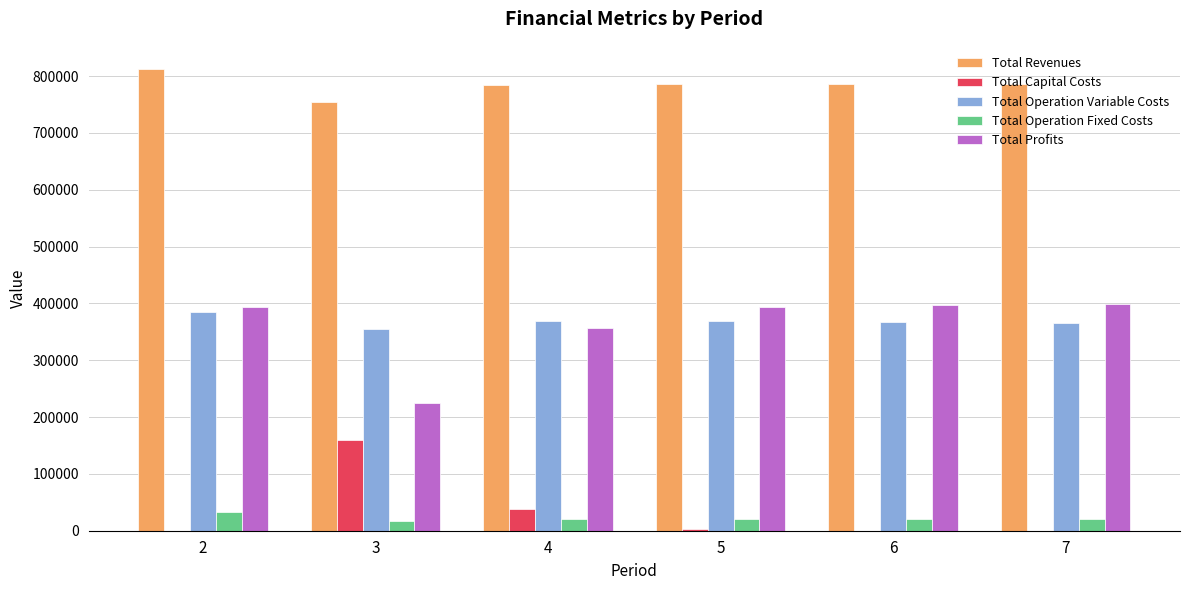

What is the sum of the Total Operation Variable Costs values at 2 and 4?

753022.4